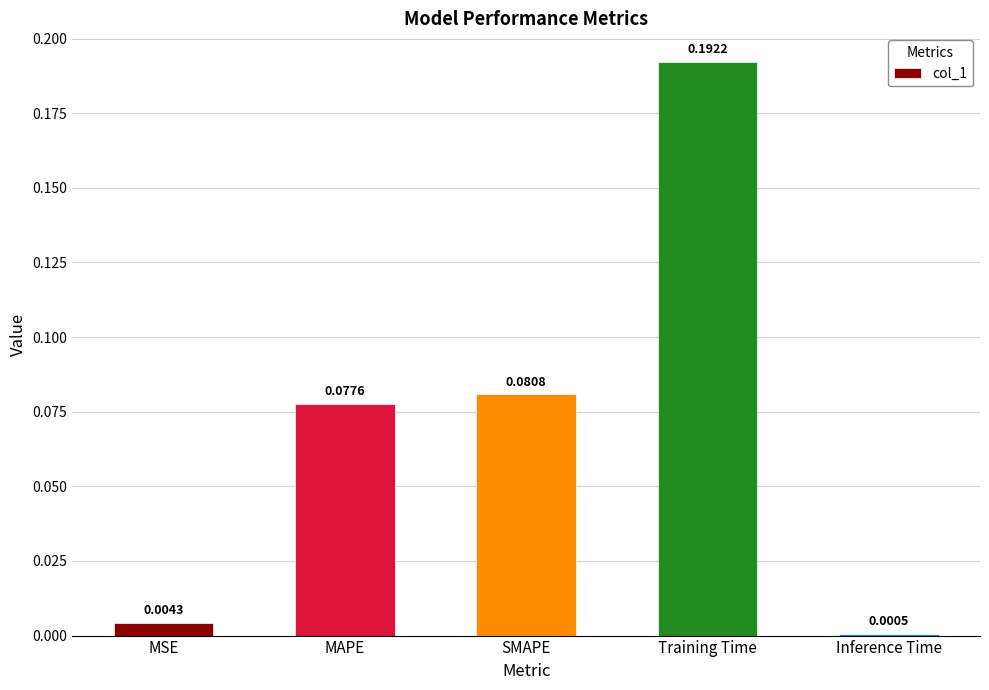

Between MAPE and Inference Time, which is larger?

MAPE